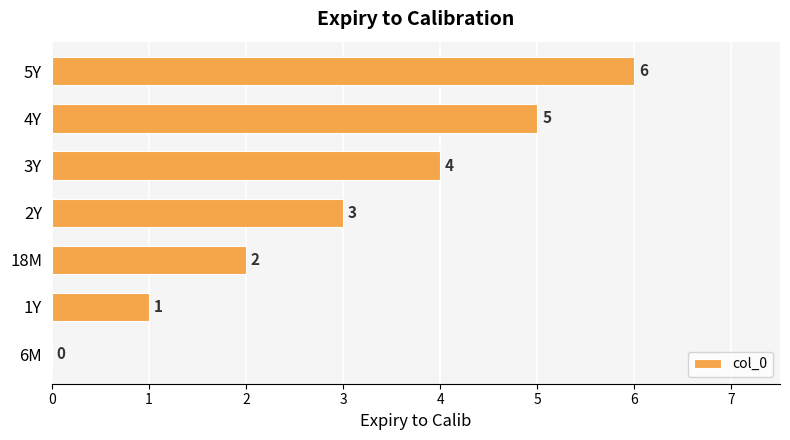

Count the number of categories in the chart.

7